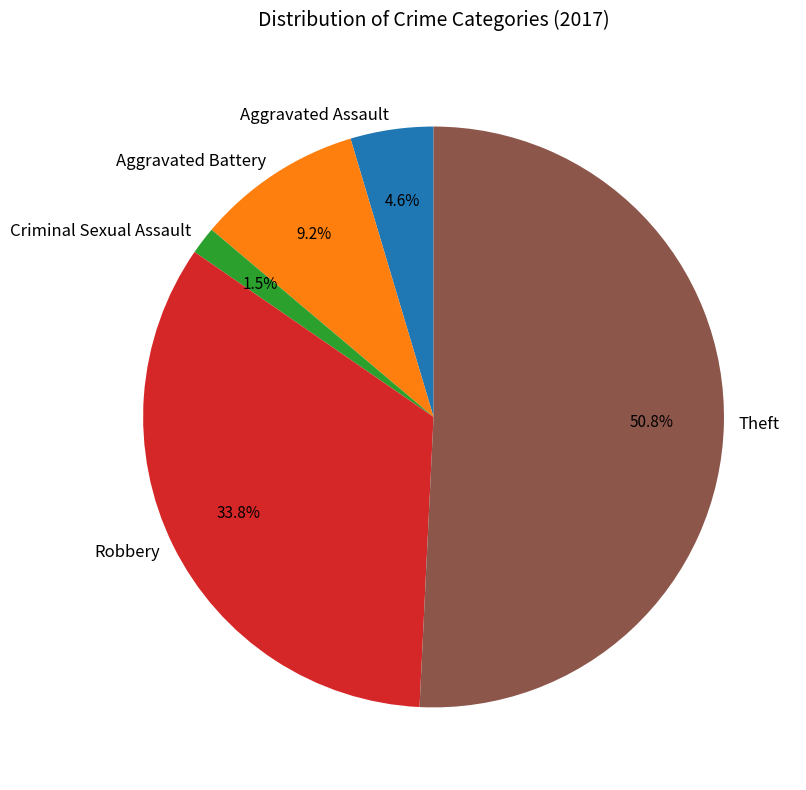

How much of the chart is everything except Robbery?

66.2%